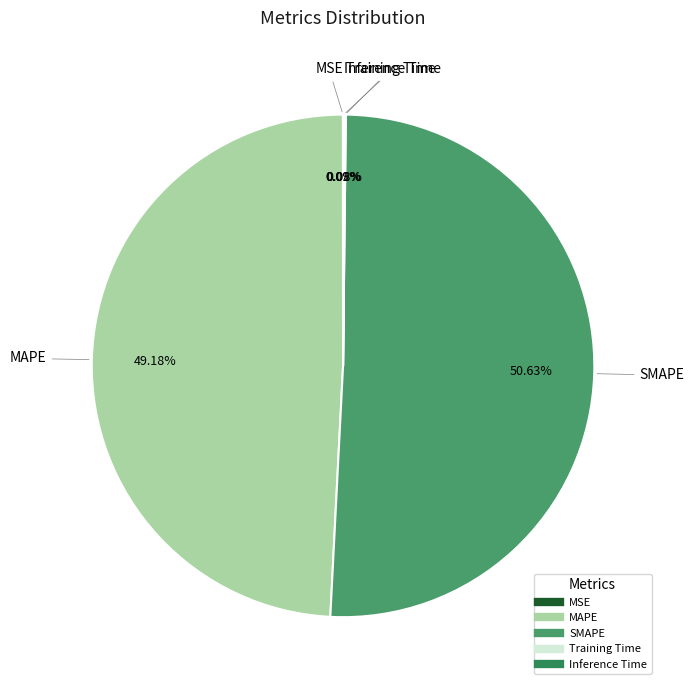

Is the sum of SMAPE and MAPE greater than half?

Yes